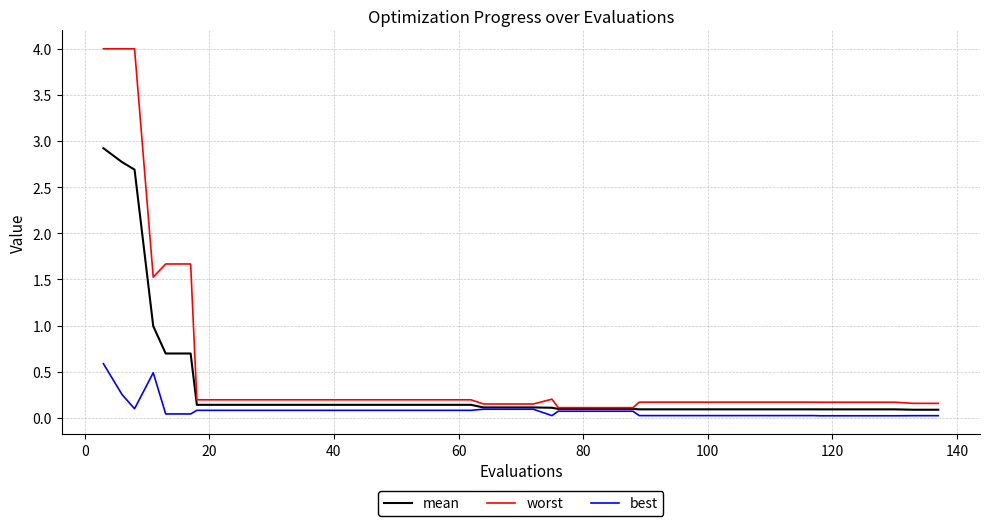

Which series has the widest spread of values?

worst